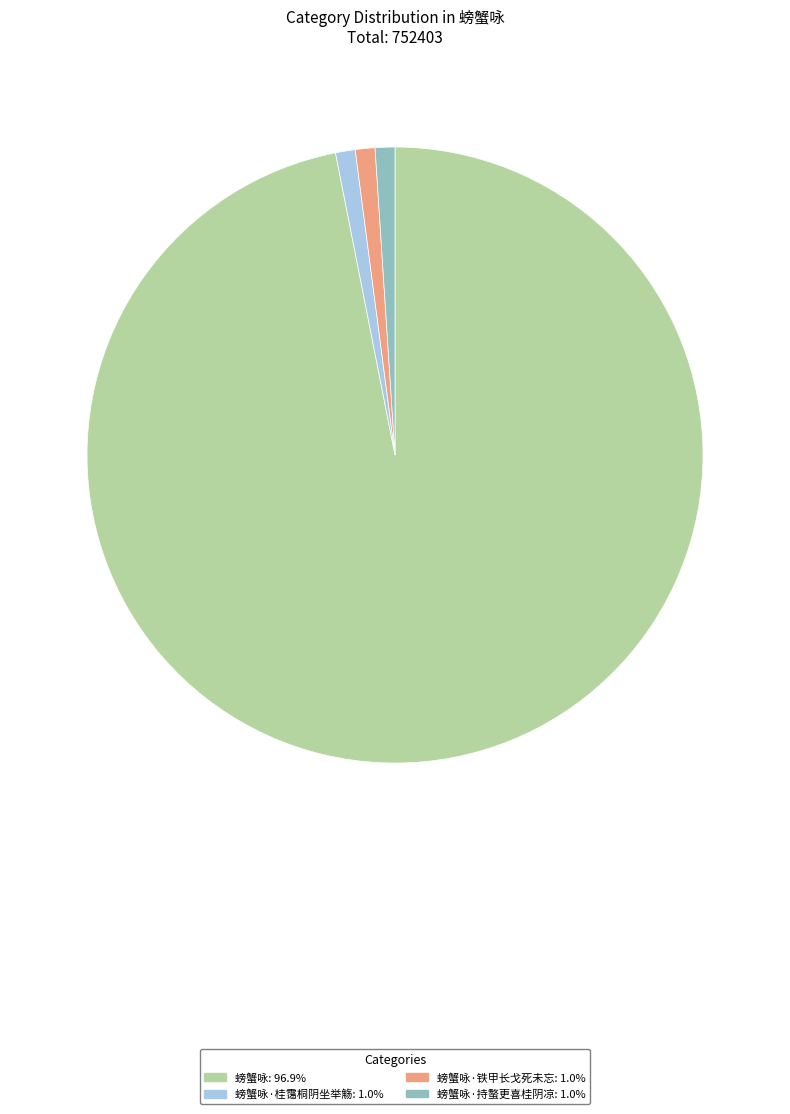

Count the number of slices in the pie.

4